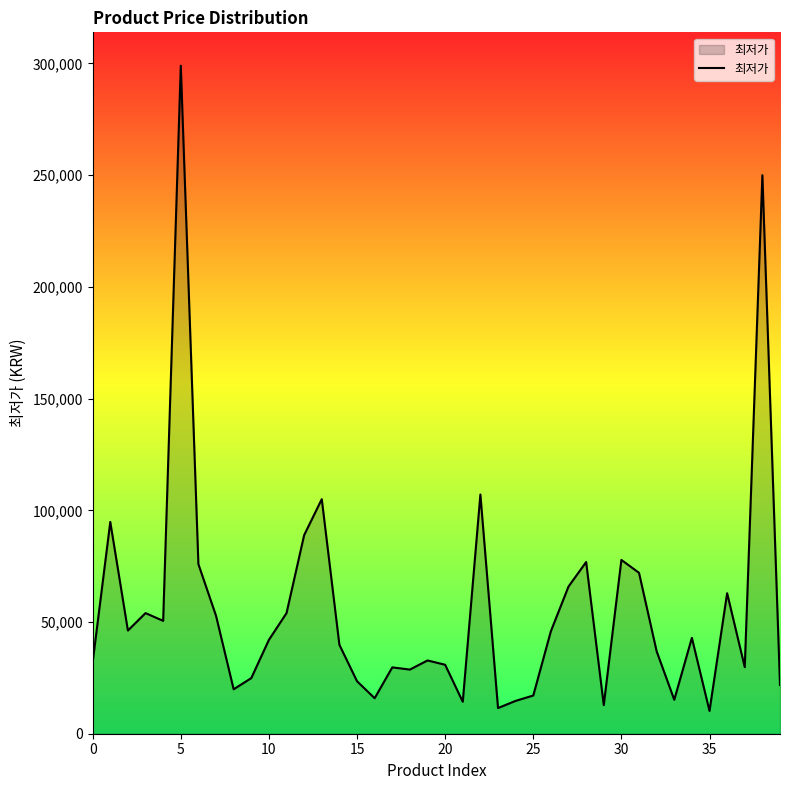

What is the minimum value shown in the chart?

10200